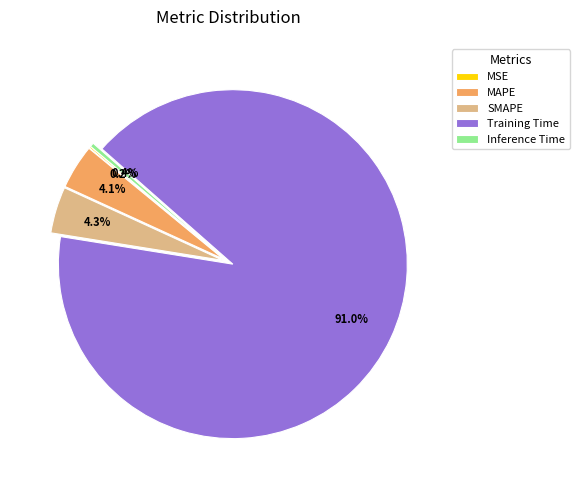

Between MAPE and Inference Time, which is larger?

MAPE